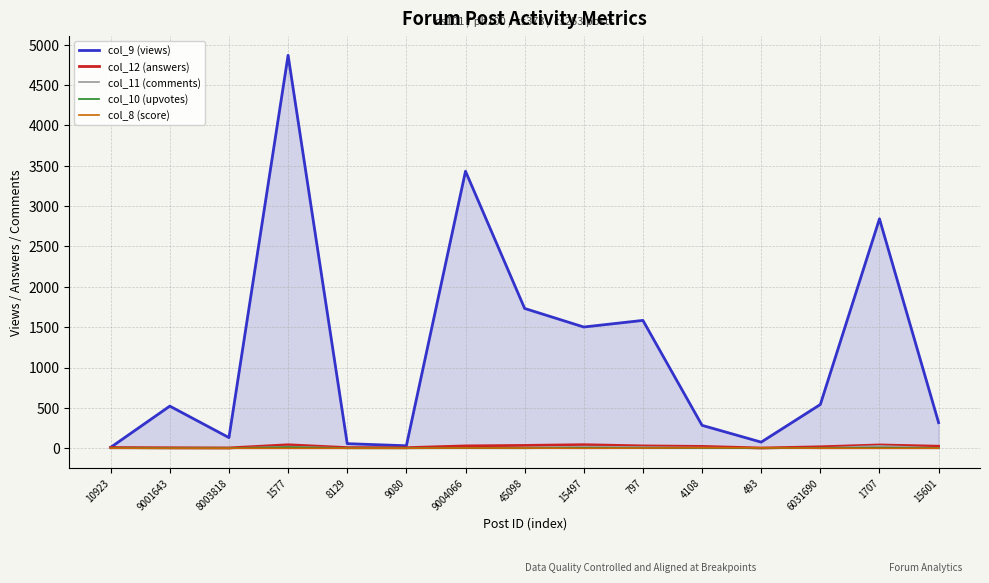

At which category does the chart reach its peak across all series?

1577